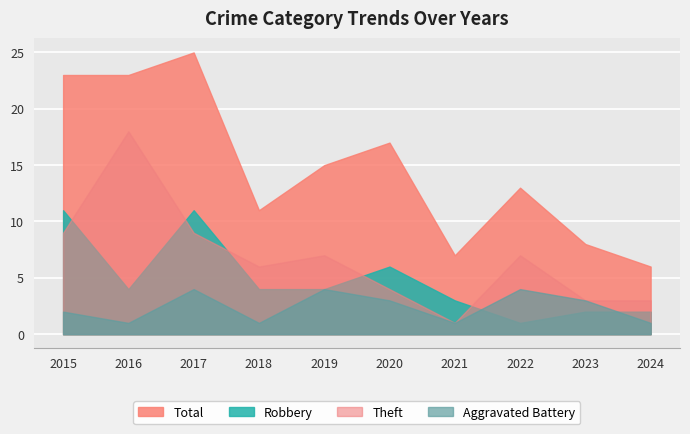

Reading left to right, transcribe all the data shown in this chart.

Aggravated Battery: 2	1	4	1	4	3	1	4	3	1
Robbery: 11	4	11	4	4	6	3	1	2	2
Theft: 9	18	9	6	7	4	1	7	3	3
Total: 23	23	25	11	15	17	7	13	8	6